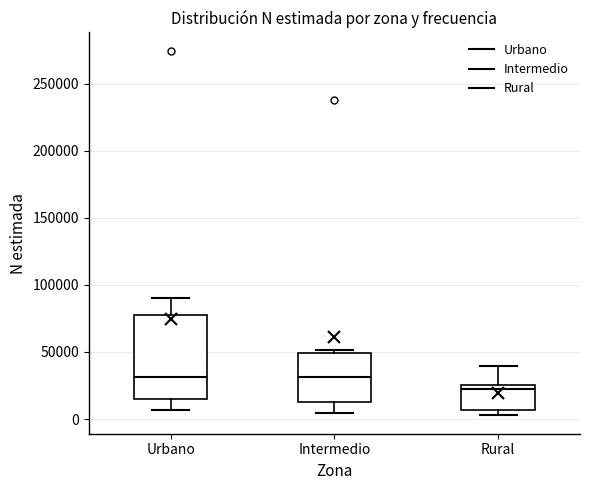

Where does the upper whisker of the box for Rural end on the y-axis? The values are not printed on the chart, so give them approximately, as read against the axis.

40000